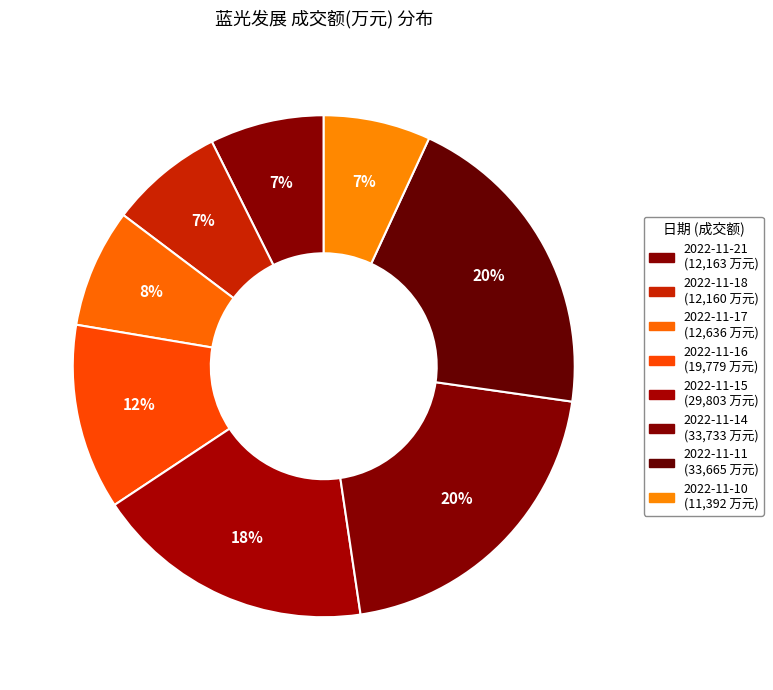

Is there a majority slice in this chart?

No